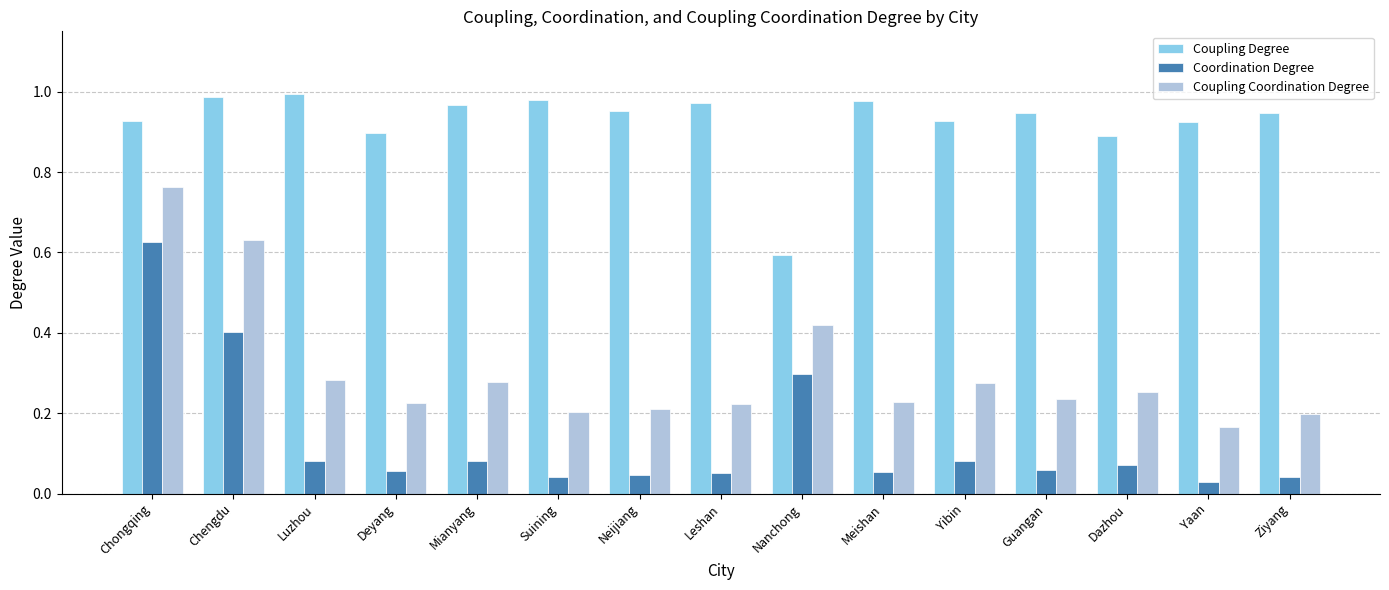

What is the sum of the Coordination Degree values at Yibin and Chongqing?

0.7